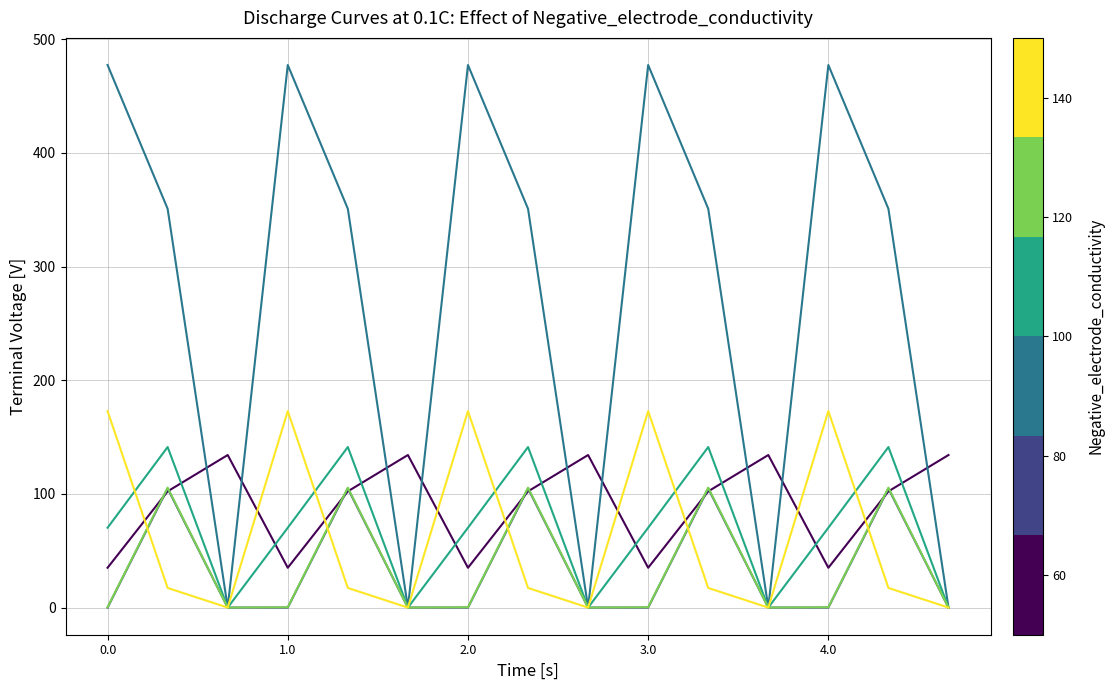

Does the chart display data point markers on the line(s)?

No